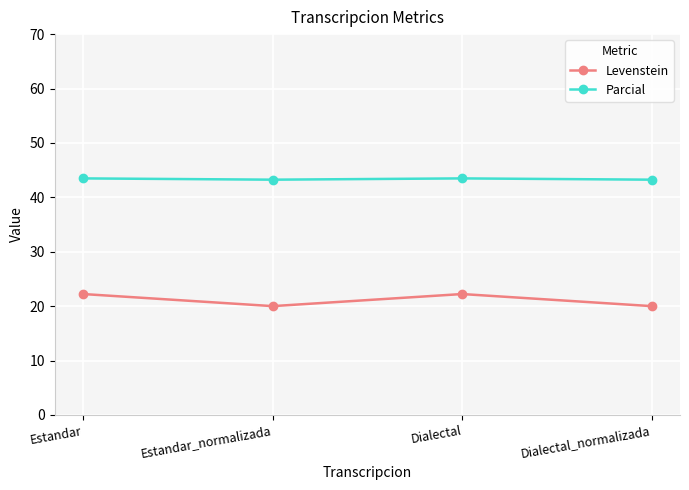

The value of Levenstein at Dialectal_normalizada is 31.1. True or false?

False